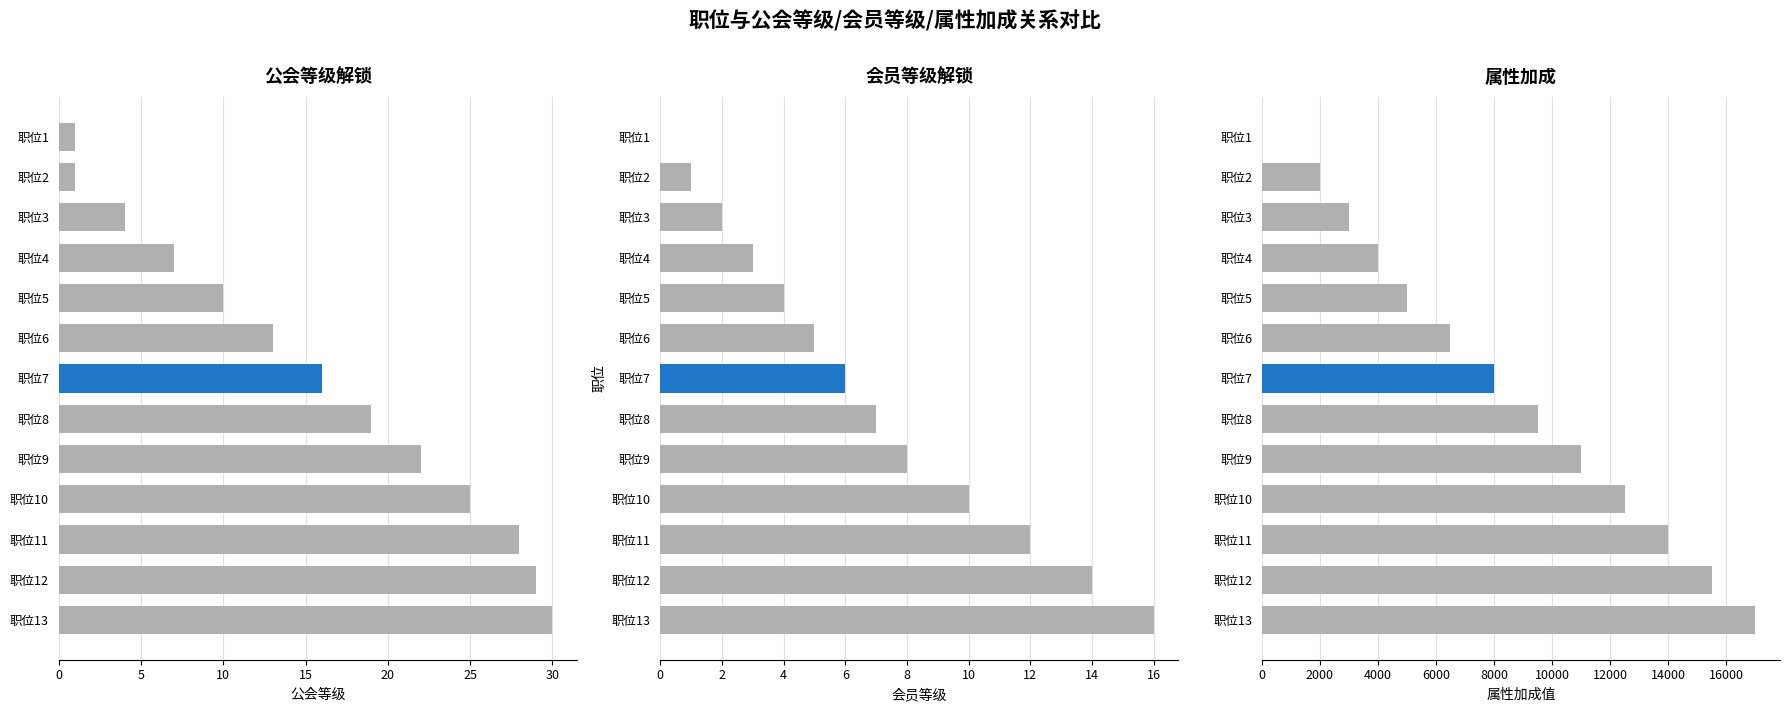

What are all the series names shown in the legend?

公会等级解锁, 会员等级解锁, 属性加成